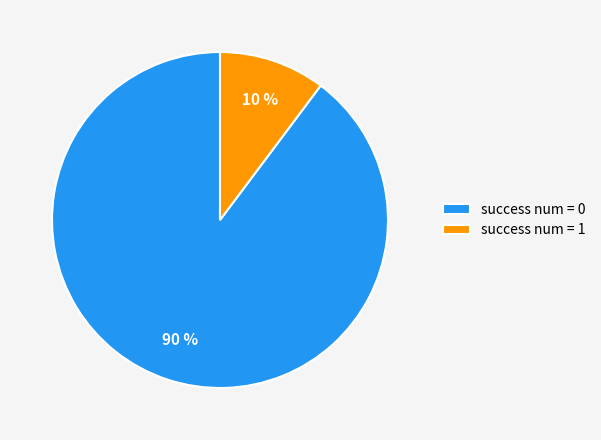

Combined, do success num = 1 and success num = 0 account for over 50%?

Yes